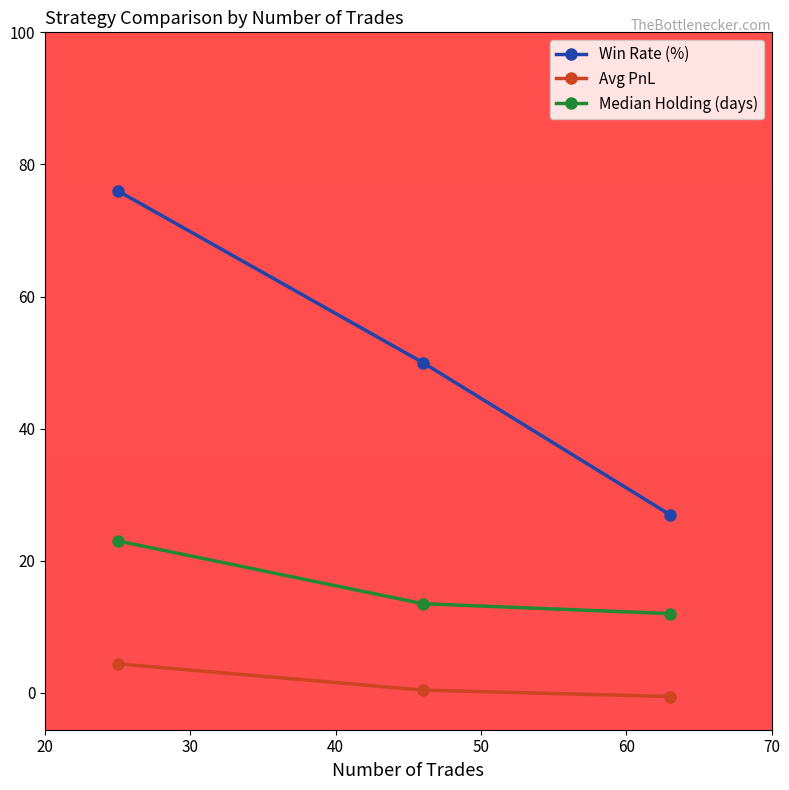

At how many categories does at least one series exceed 33?

2